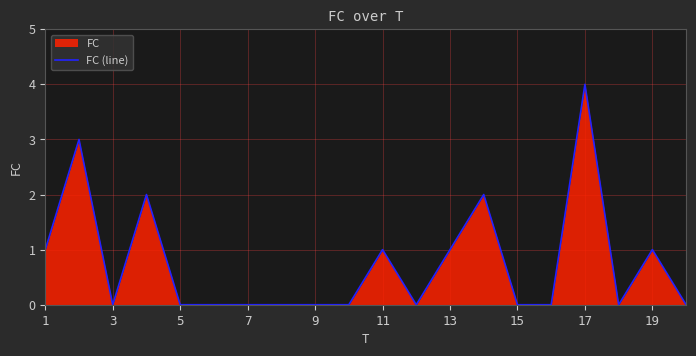

The value at 19 is 1. True or false?

True